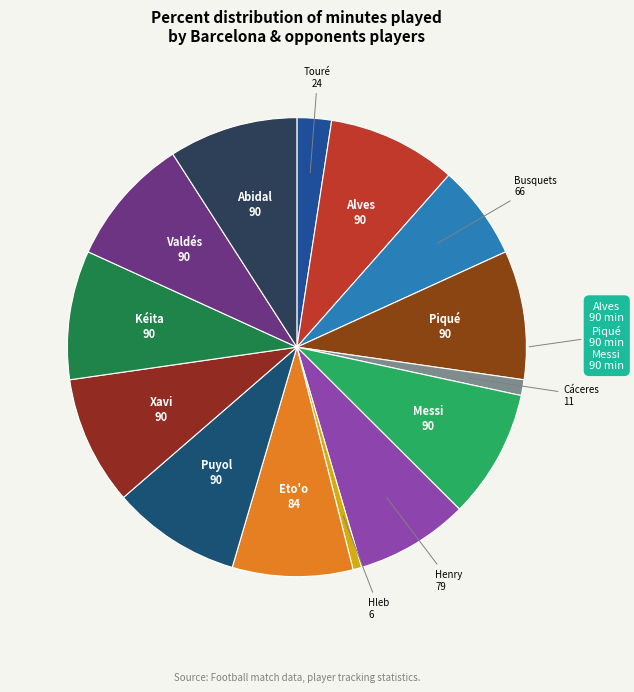

Is there a majority slice in this chart?

No